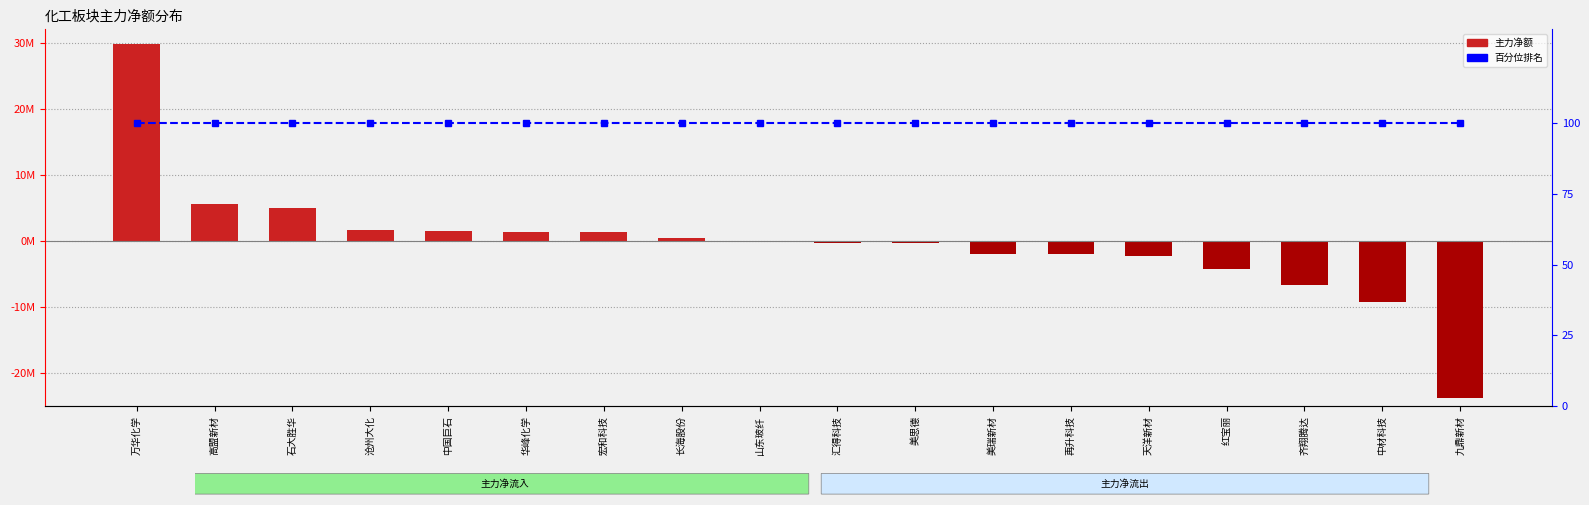

Are the bars horizontal?

No